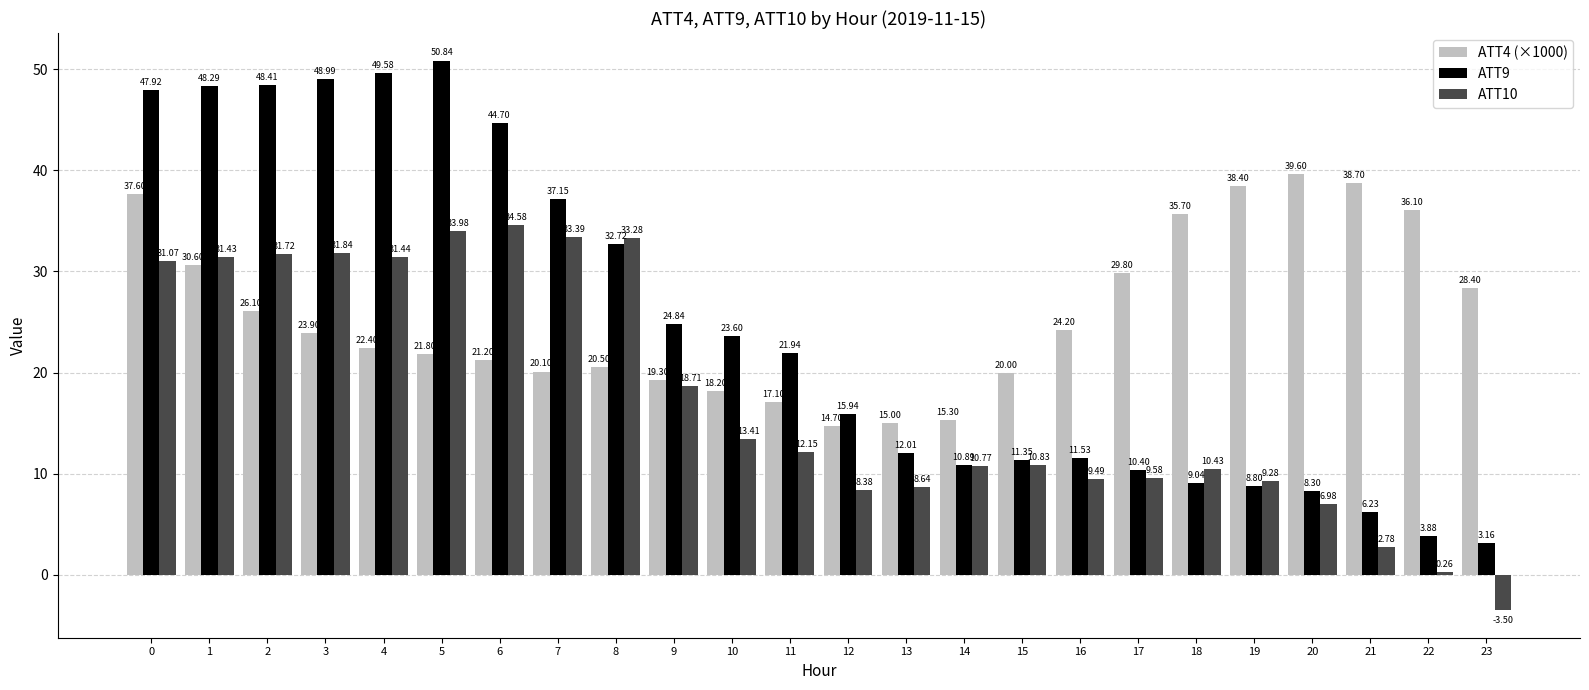

True or false: ATT9 has a value of 84.9 at 5.

False